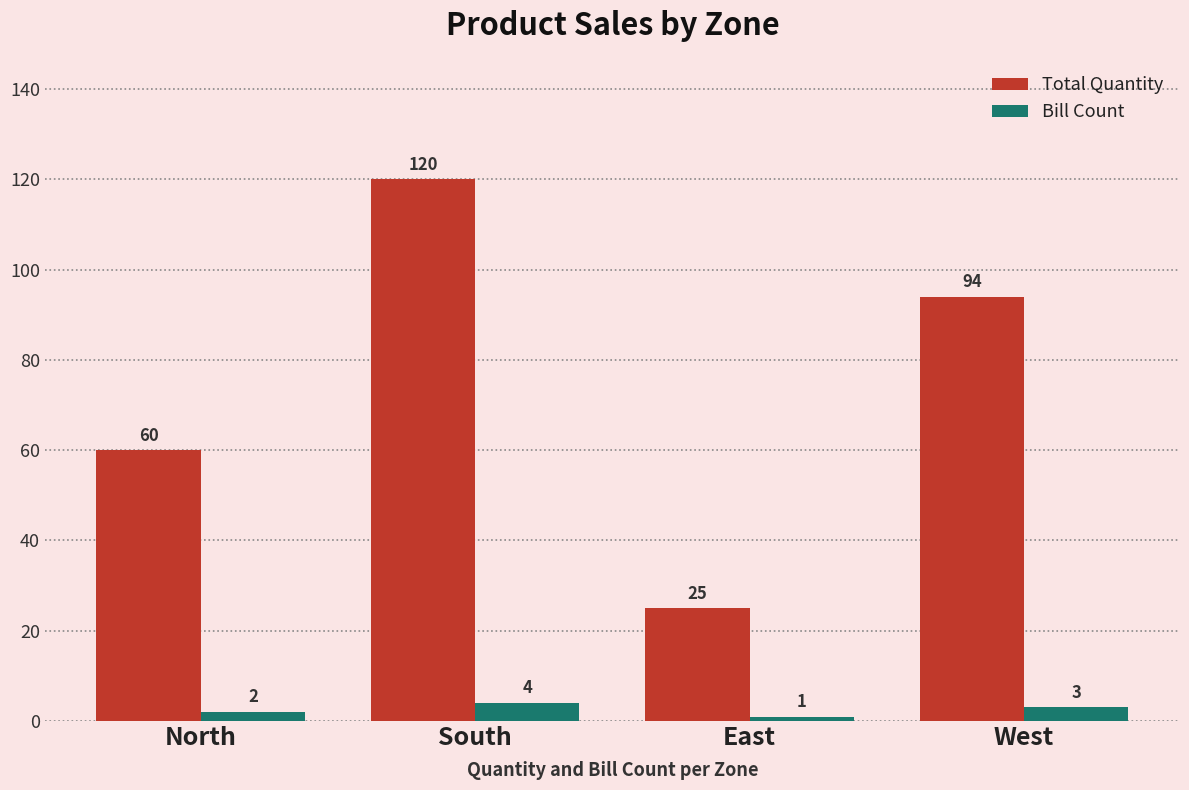

Which series has the largest total across all categories?

Total Quantity